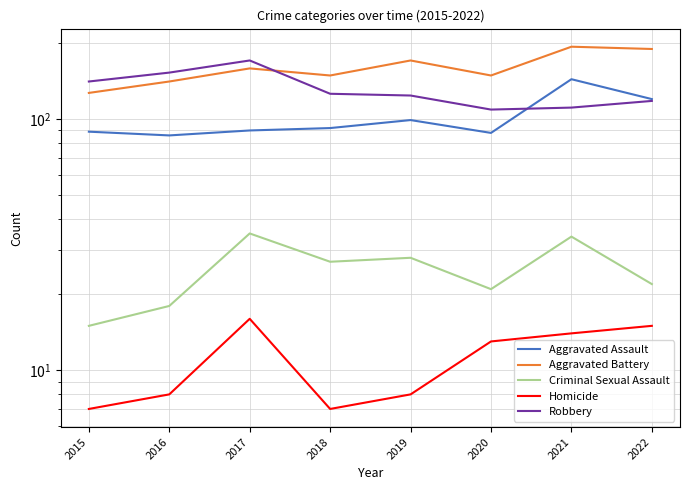

Which series has the largest range (max minus min)?

Aggravated Battery